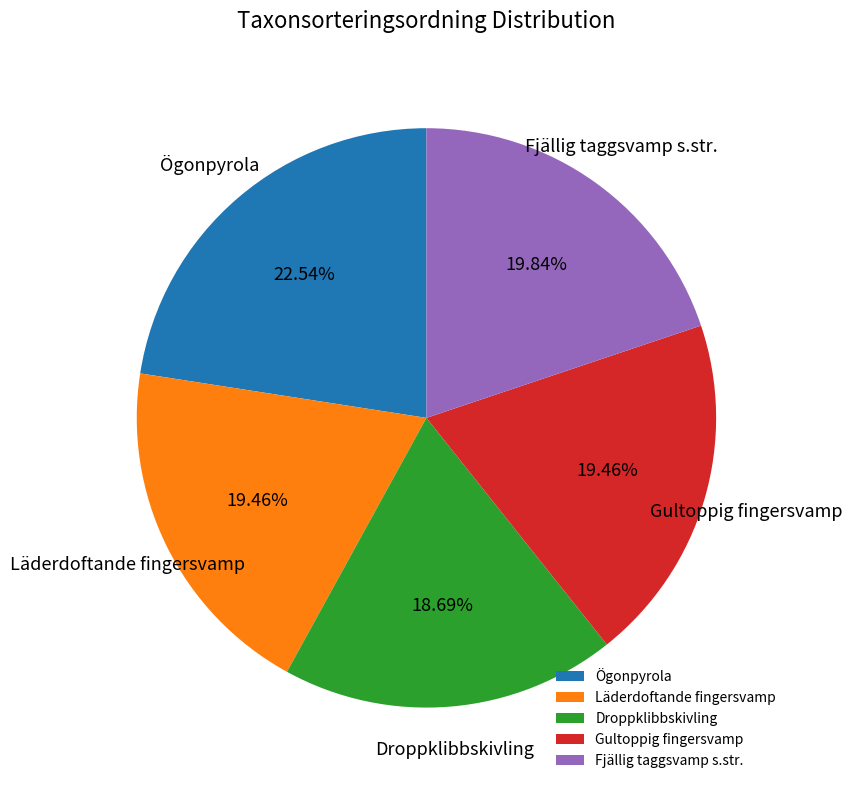

What is the ratio of the value at Fjällig taggsvamp s.str. to the value at Gultoppig fingersvamp?

1.0